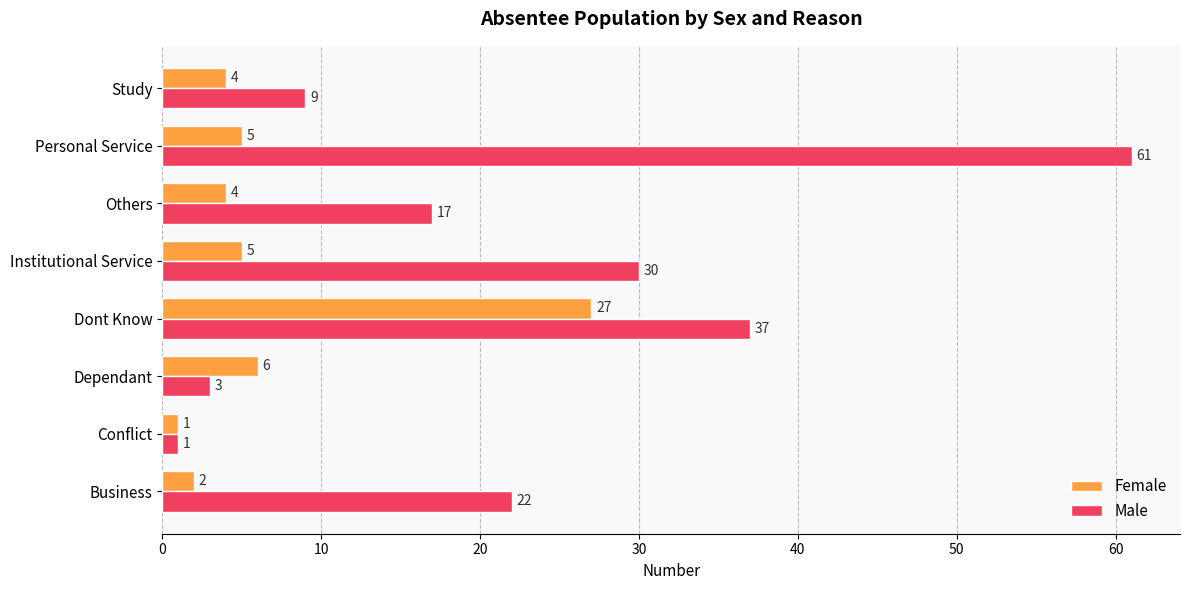

How many values in the Female series are below 5?

4